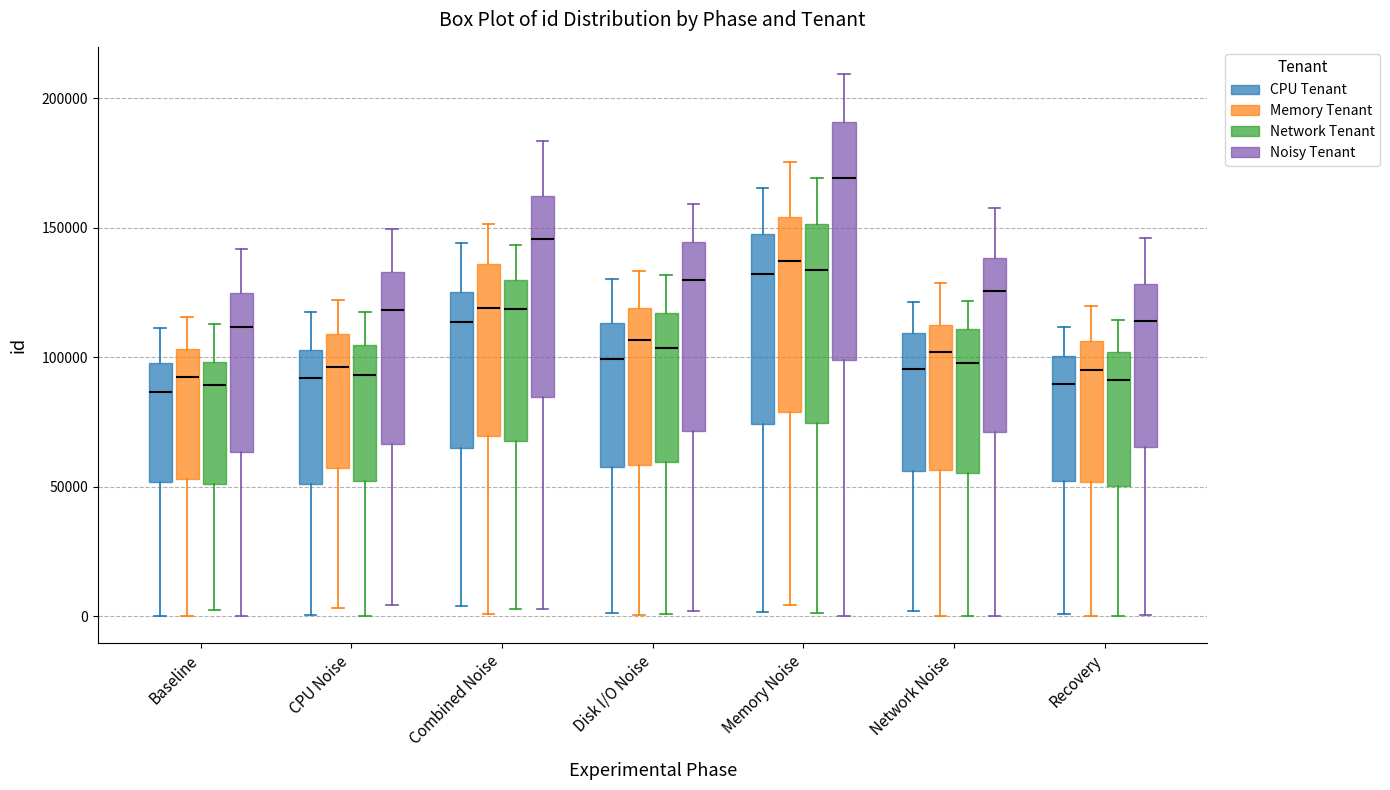

Which box's median line is the highest?

Memory Noise (Noisy Tenant)